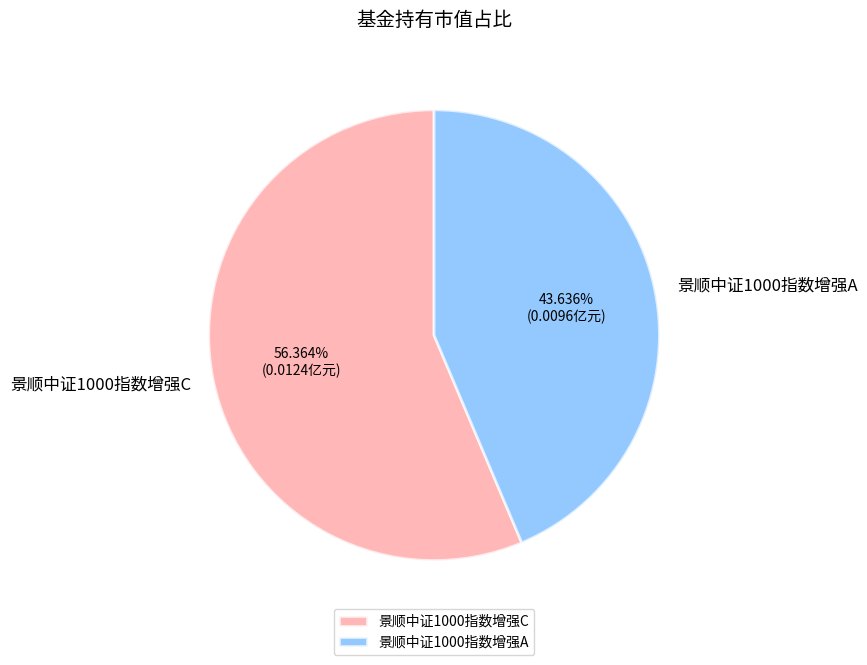

Which slice is the smallest?

景顺中证1000指数增强A